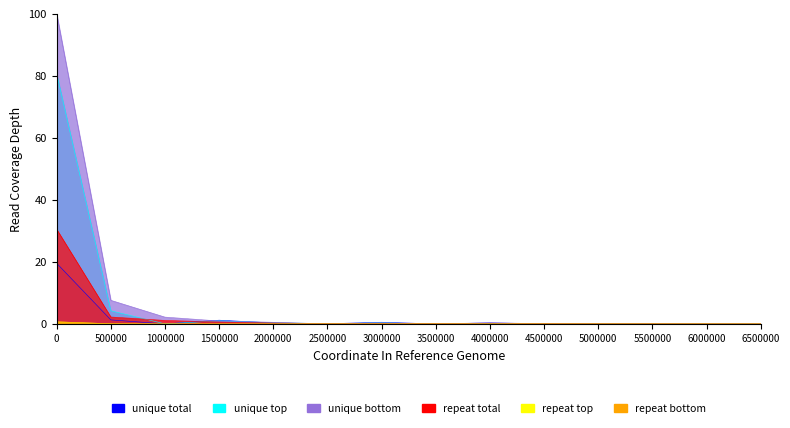

In unique total, how many points are higher than both neighbors (excluding endpoints)?

4